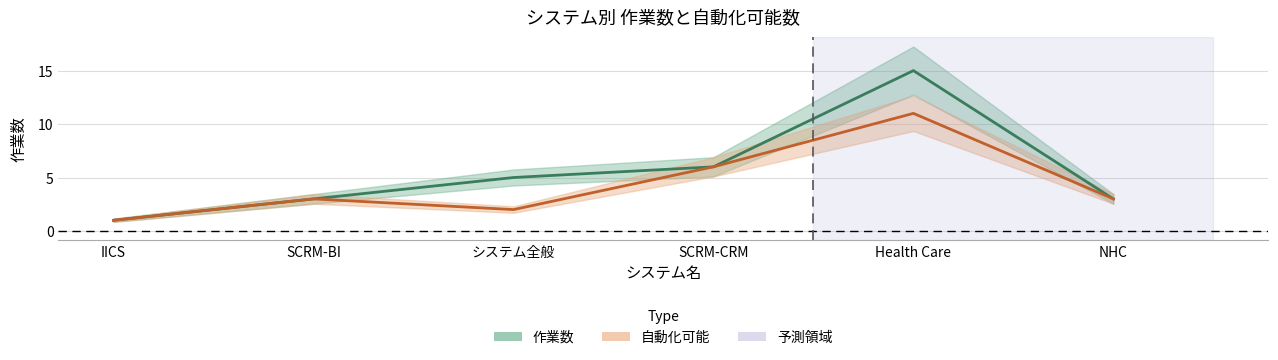

Which series has the widest spread of values?

作業数